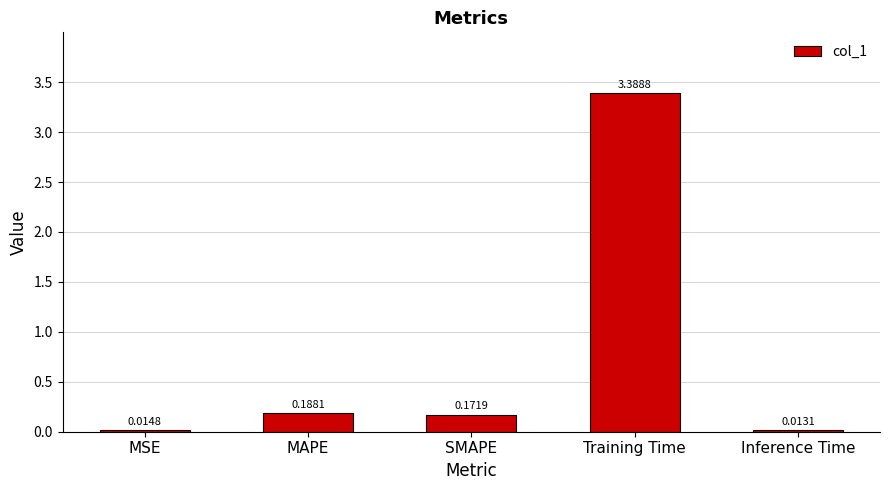

Which has a higher value, Inference Time or Training Time?

Training Time